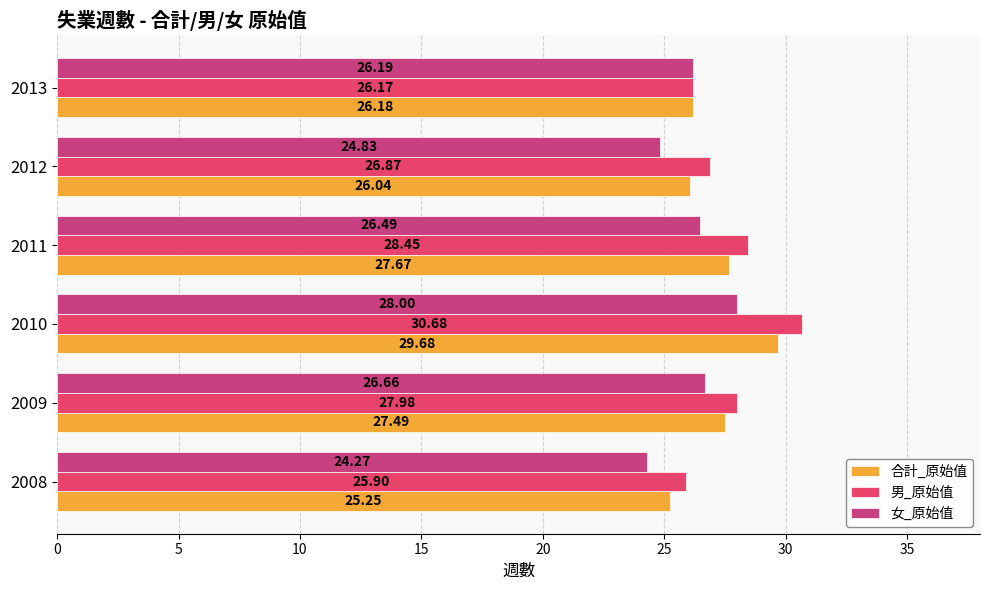

At which category is the sum across all series the highest?

2010